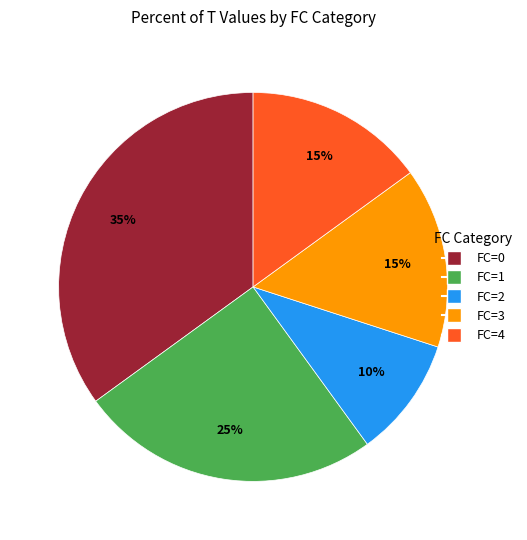

Does any single category account for the majority?

No